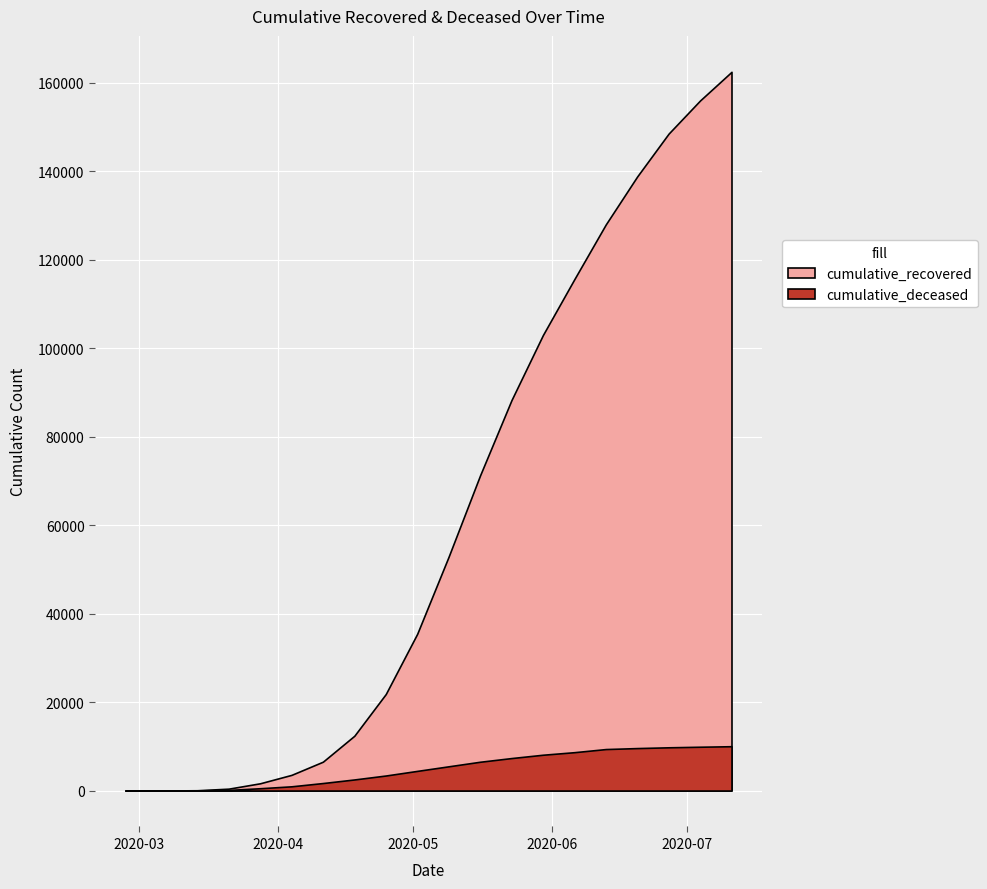

True or false: cumulative_recovered and cumulative_deceased intersect in this chart.

False